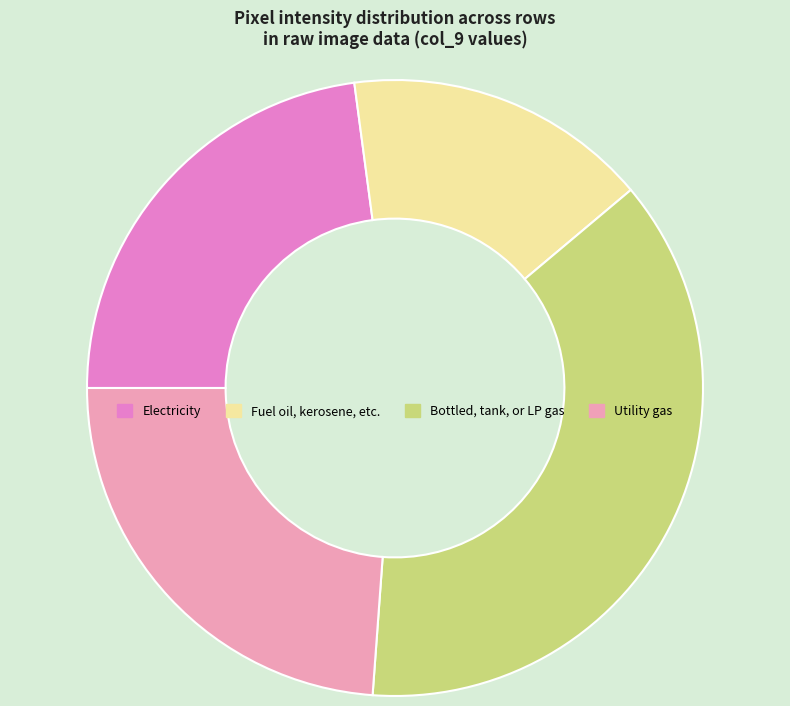

Which has a higher value, Bottled, tank, or LP gas or Fuel oil, kerosene, etc.?

Bottled, tank, or LP gas